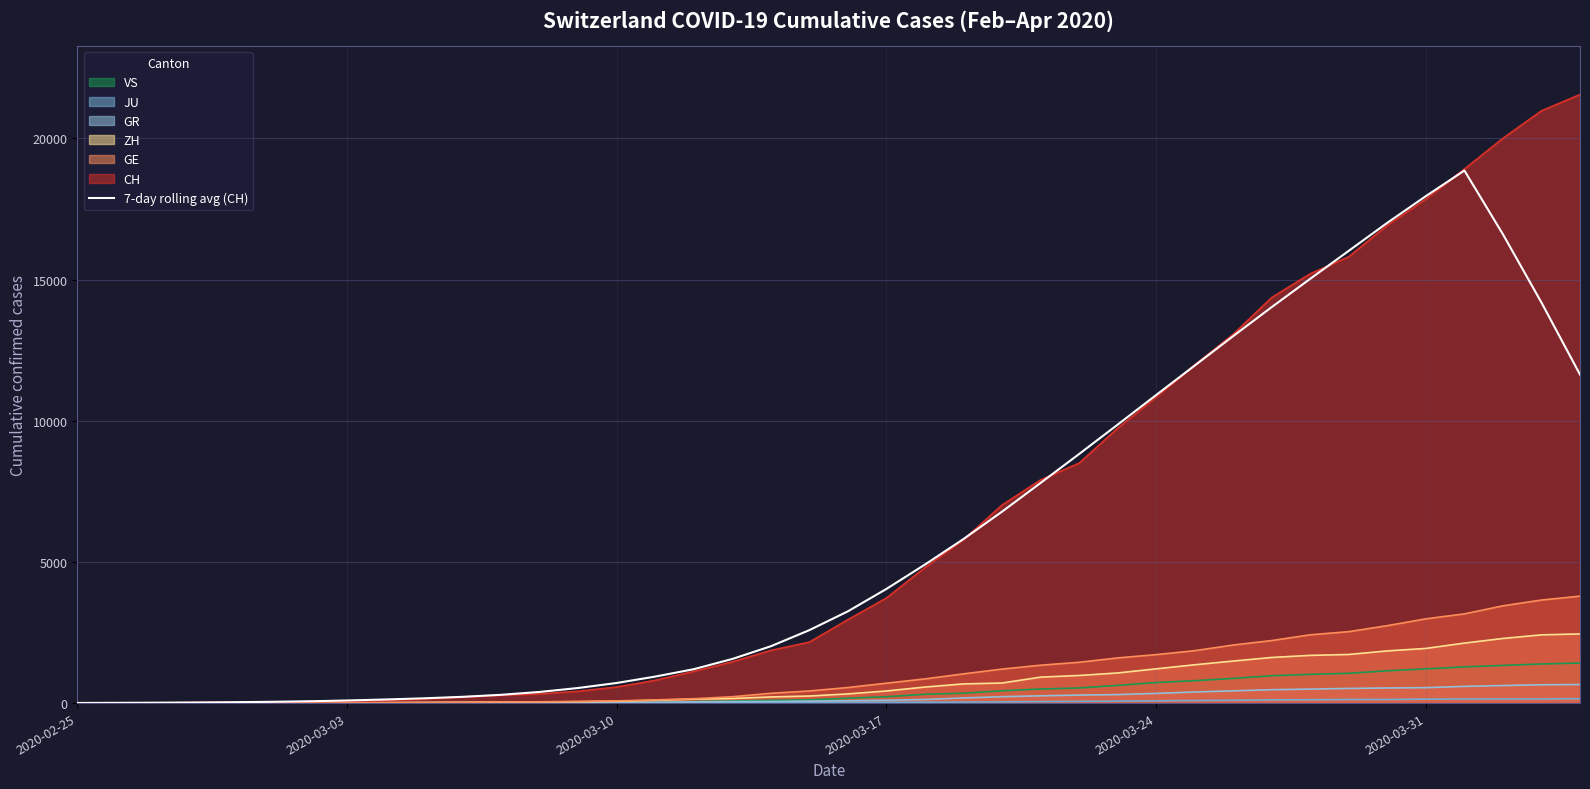

Read the value at 2020-03-10.

712.3